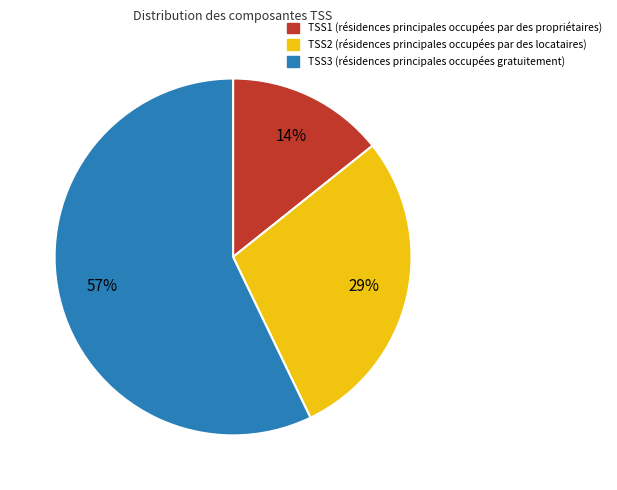

Is there any slice that represents more than half of the pie?

Yes